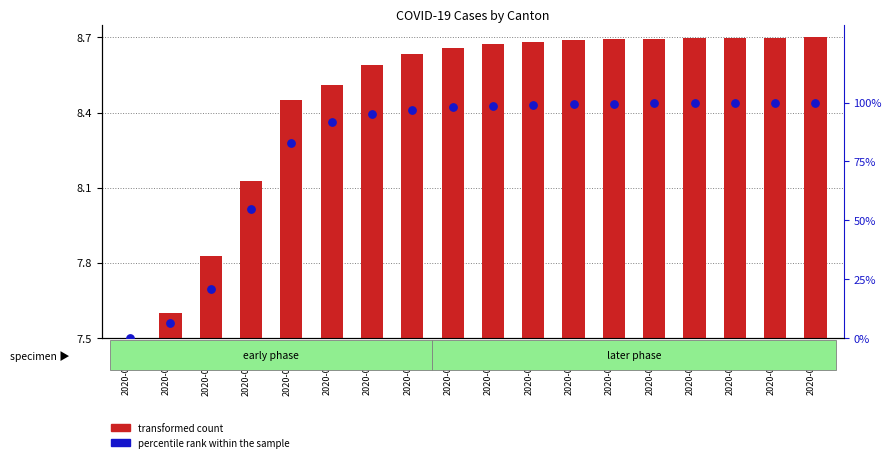

Is the value of percentile rank within the sample at 2020-04-24 greater than the value of transformed count at 2020-03-30?

Yes